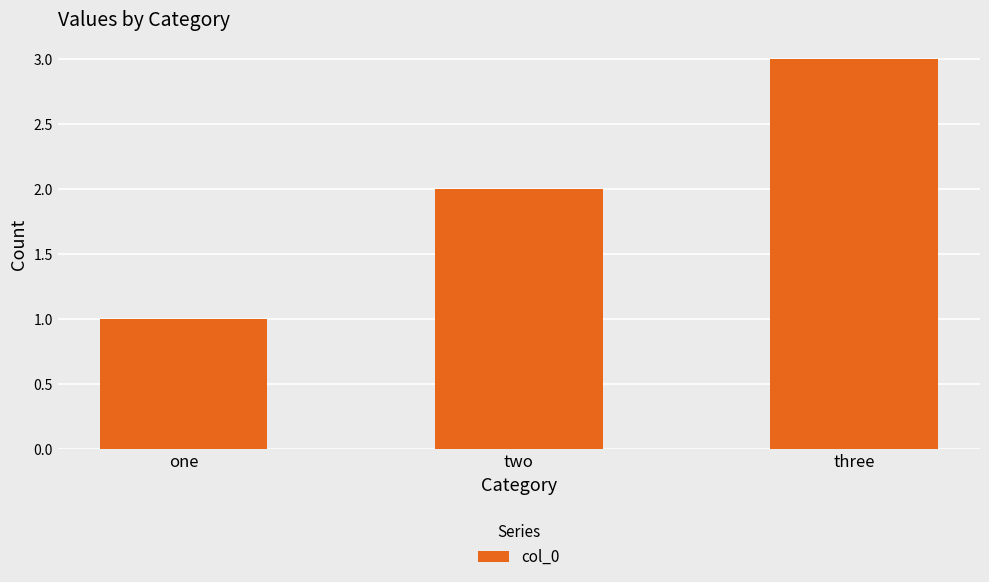

True or false: the data shows 1 at one.

True